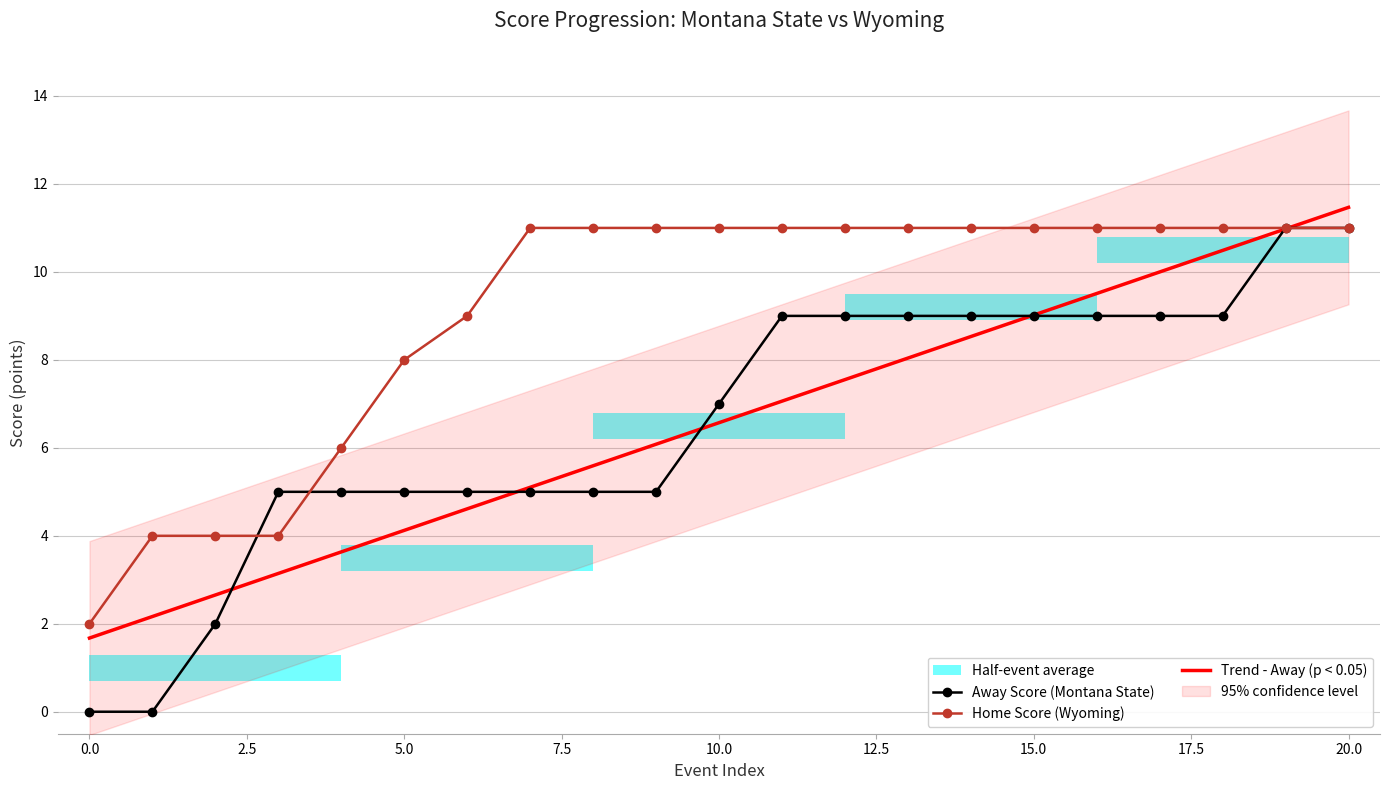

At how many categories does at least one series exceed 3?

20